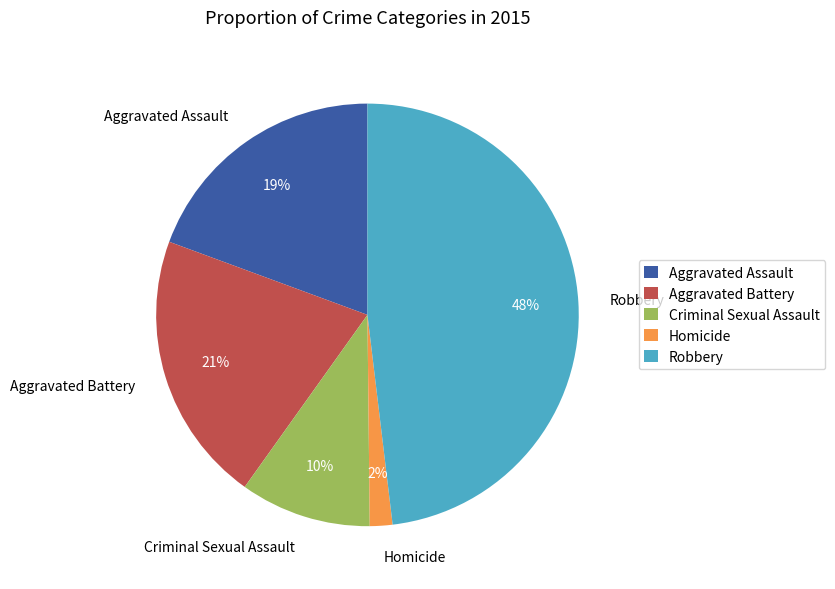

To the nearest percent, what is the difference between the largest and smallest slice percentages?

46%